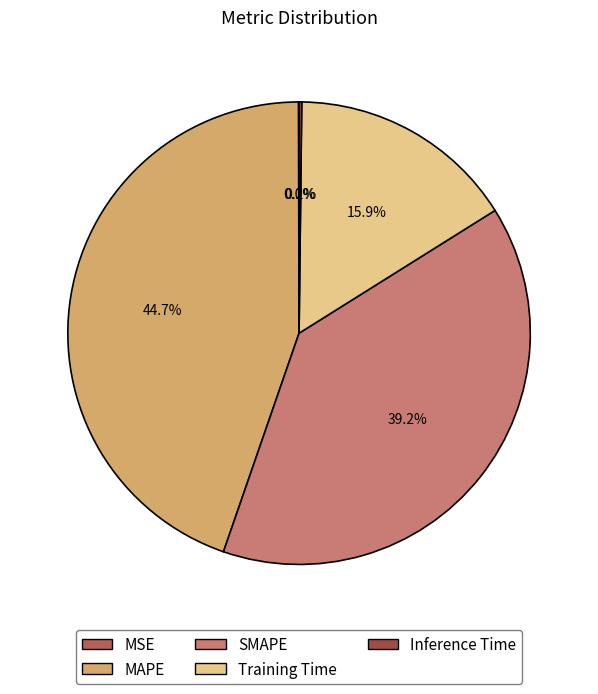

Is it true that MSE is 0% of the pie?

True